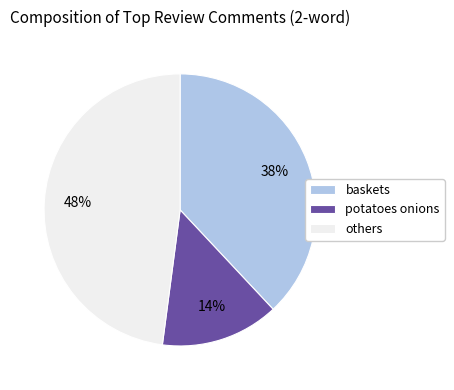

To the nearest percent, what is the difference between the largest and smallest slice percentages?

34%